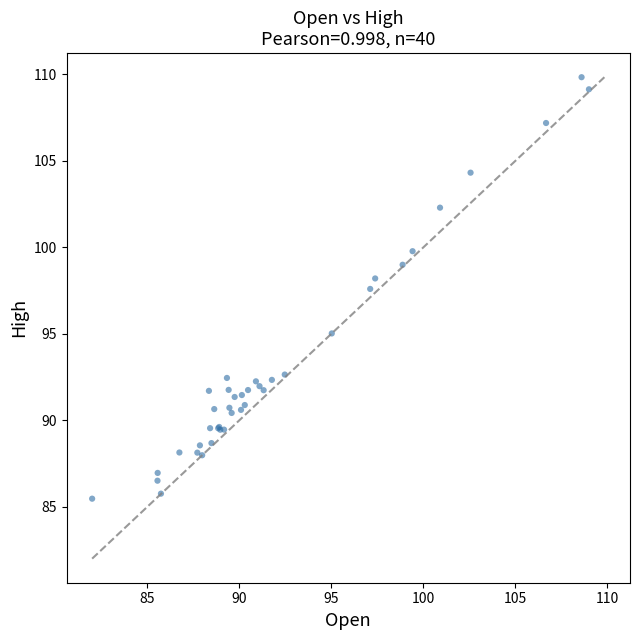

What Y value in the scatter plot is closest to 97?

97.6